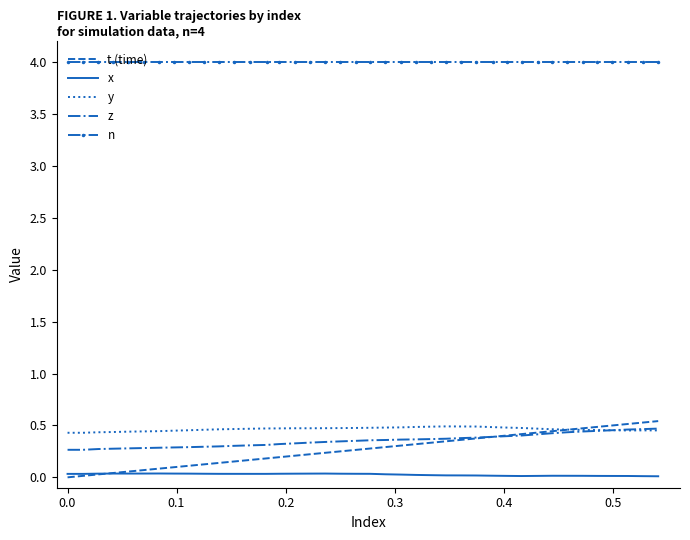

True or false: y and x cross at least once.

False